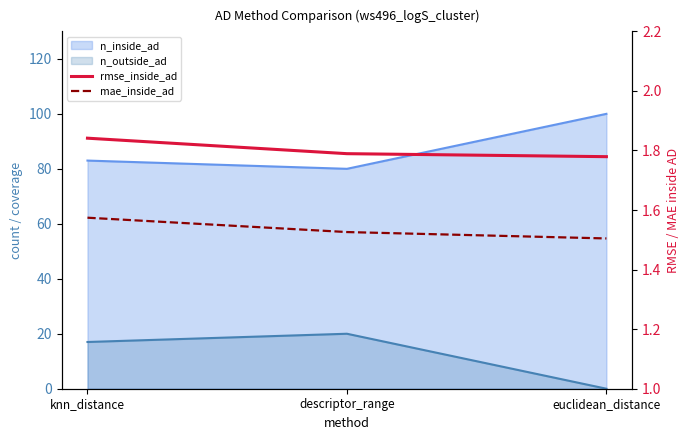

How many lines are shown in the chart?

2